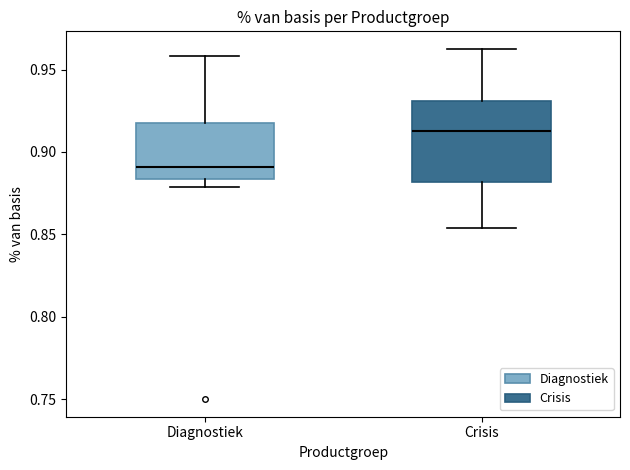

Which box's median line is the lowest?

Diagnostiek